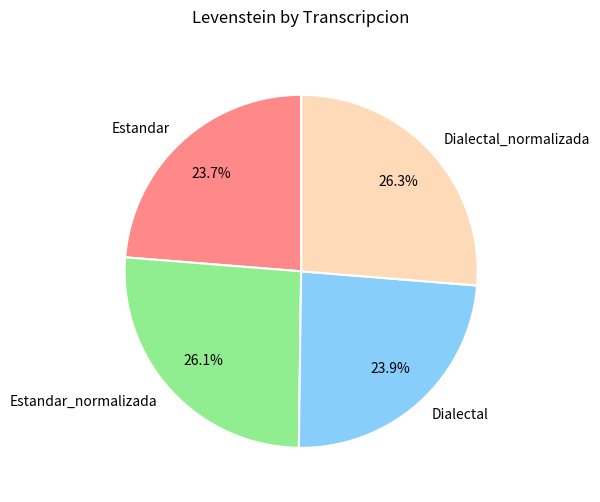

True or false: Dialectal_normalizada accounts for 26% of the total.

True